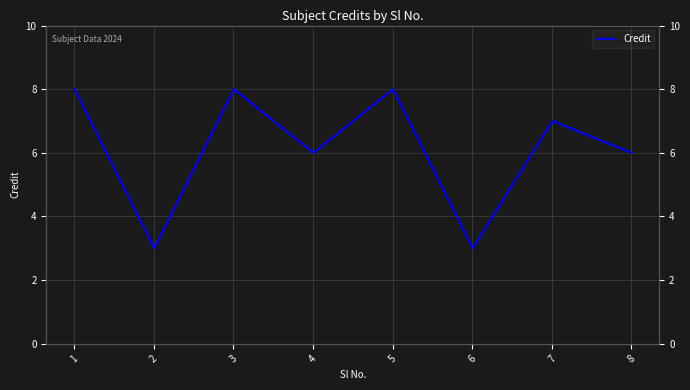

What is the value of the 1st point from the left?

8